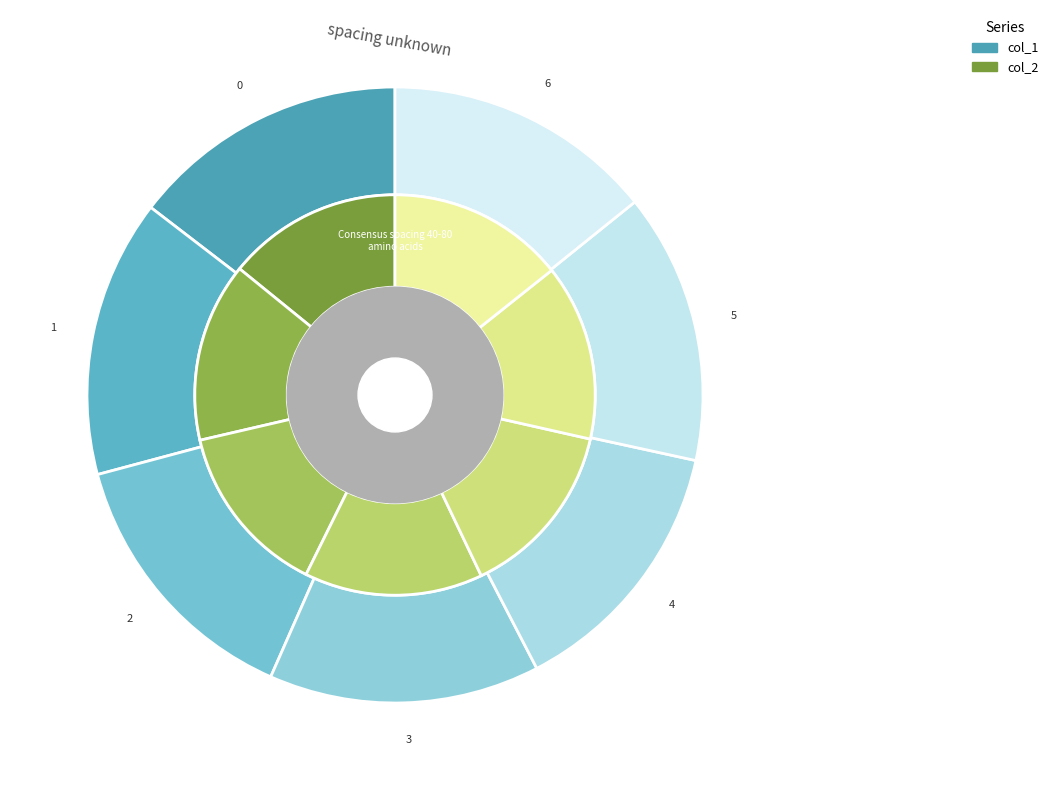

Is there any slice that represents more than half of the pie?

No